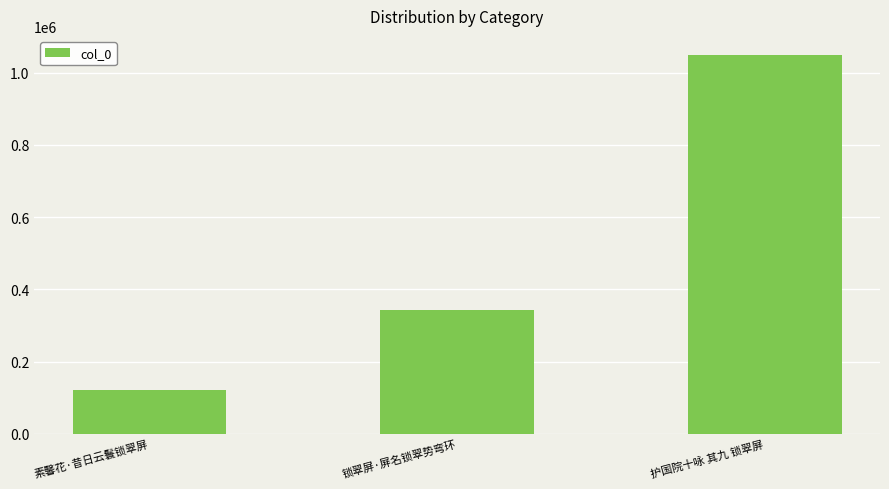

Where is the data nearest to the value 585148?

锁翠屏·屏名锁翠势弯环